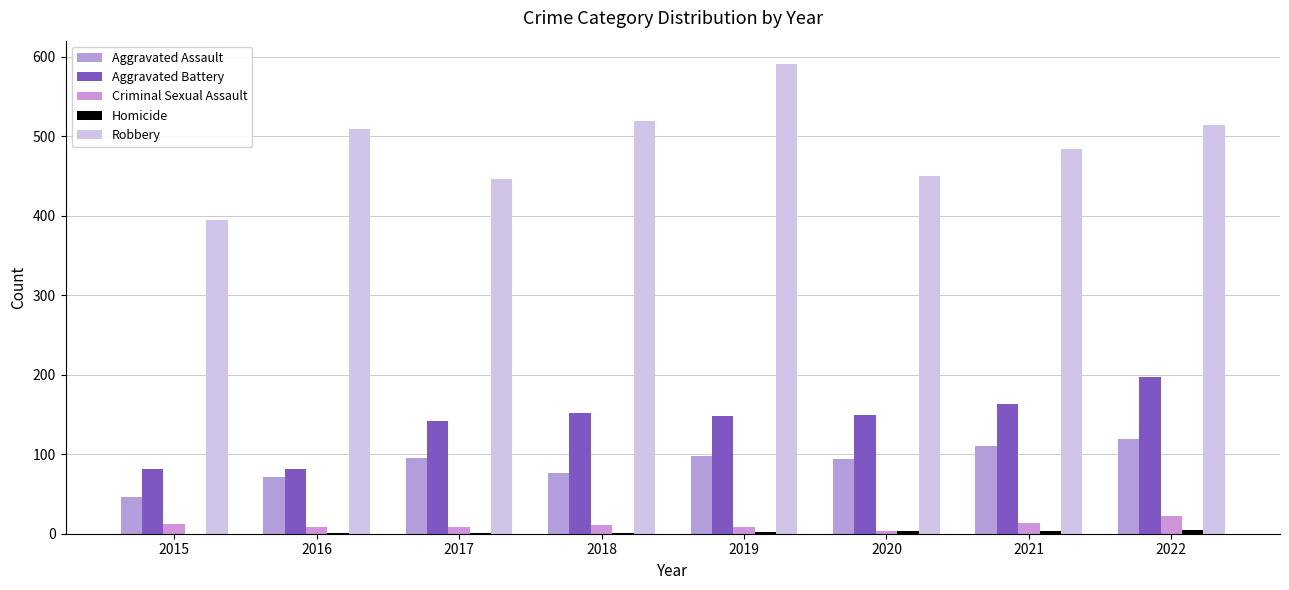

Which series has the widest spread of values?

Robbery